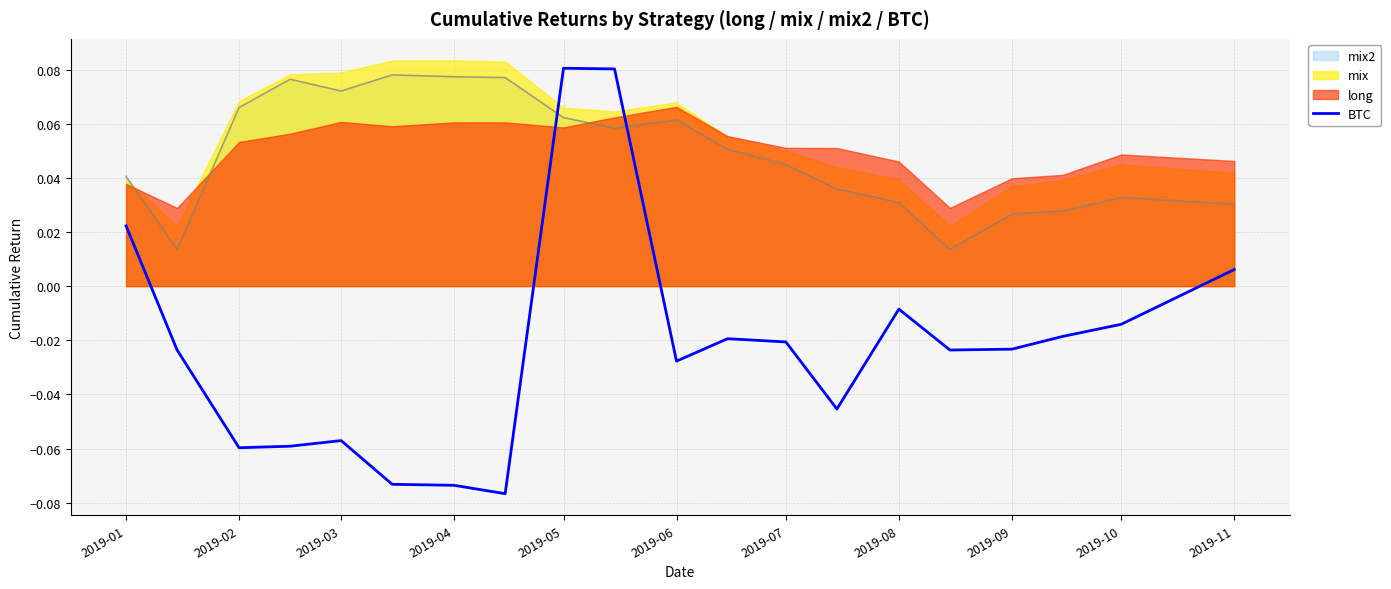

How many times do mix2 and BTC cross each other?

2